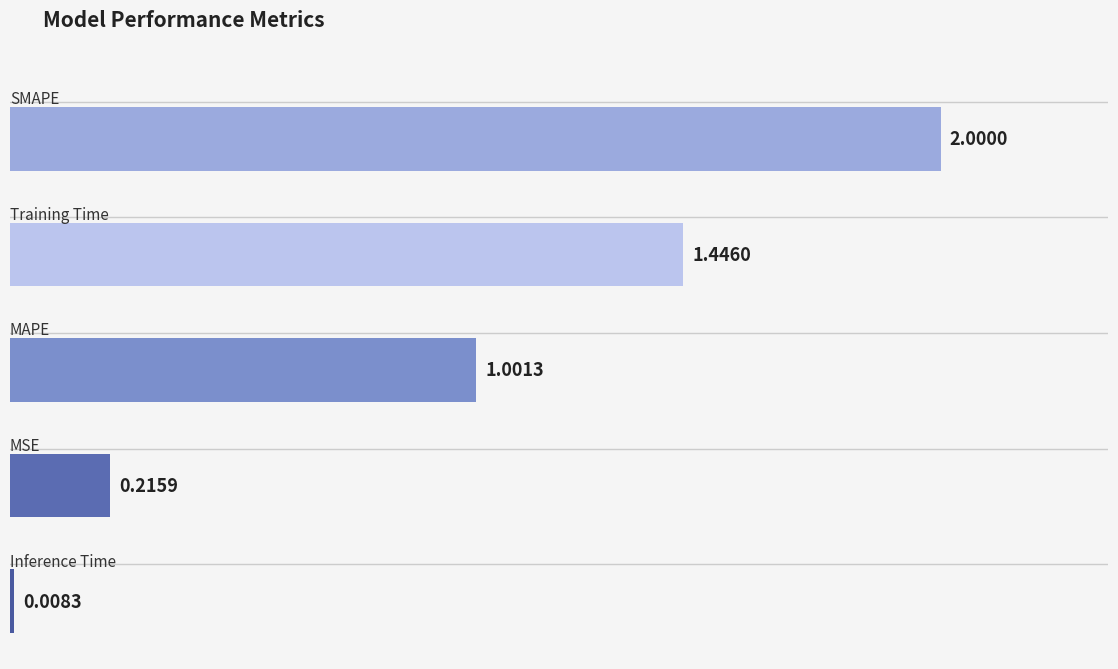

What is the sum of all values?

4.7